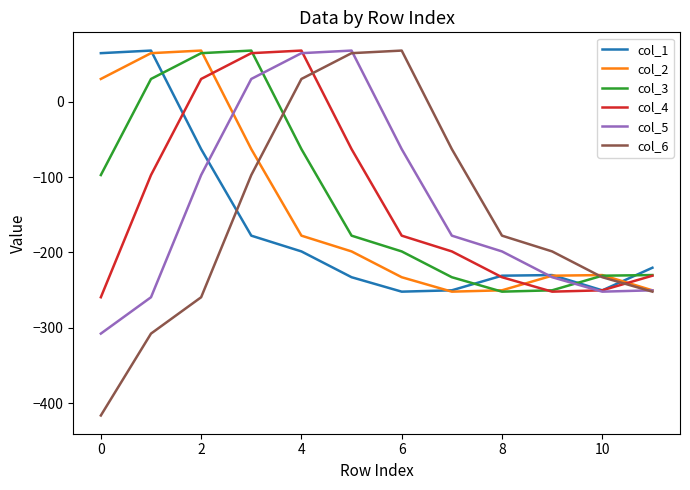

What is the greatest value displayed?

68.0